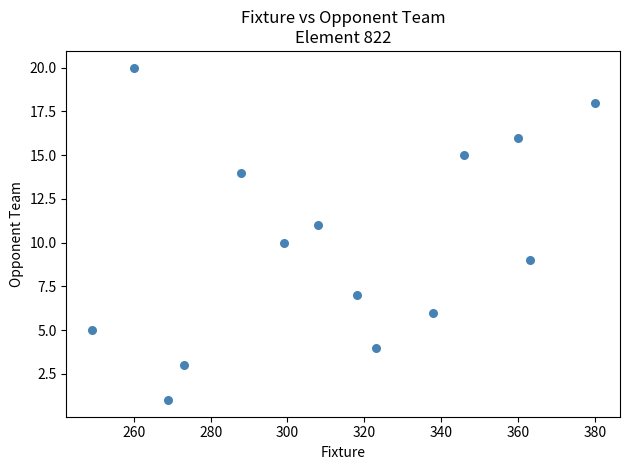

What is the range of Y values (max minus min)?

19